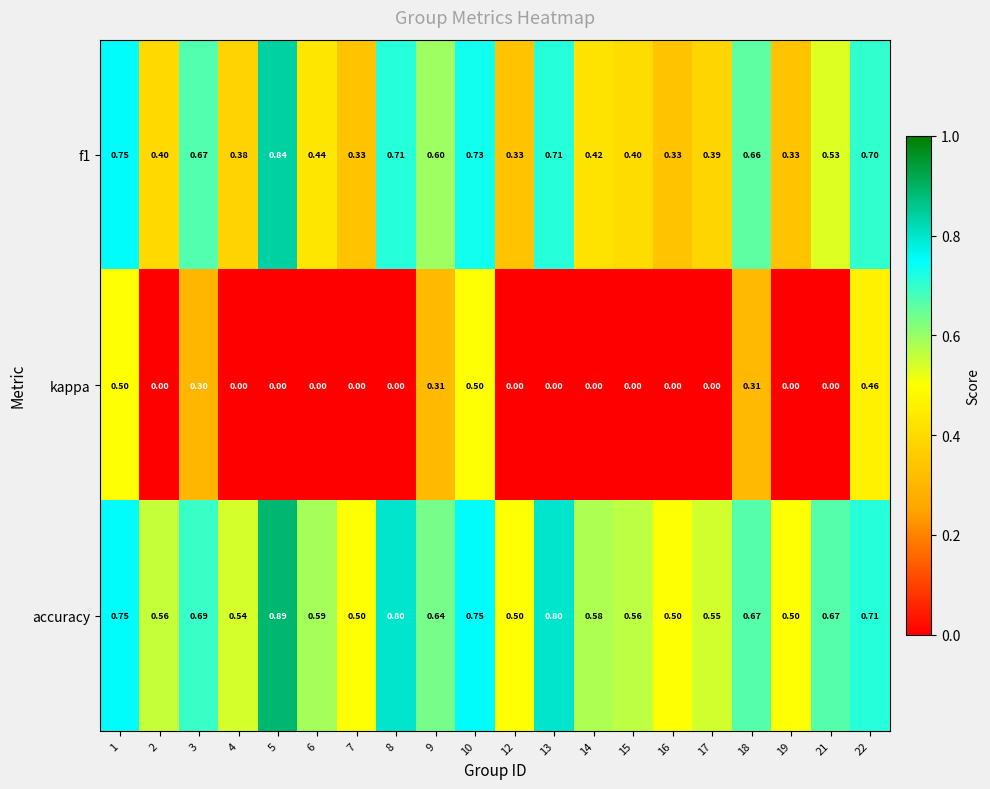

Between 9 and 16, which series saw the biggest shift?

kappa